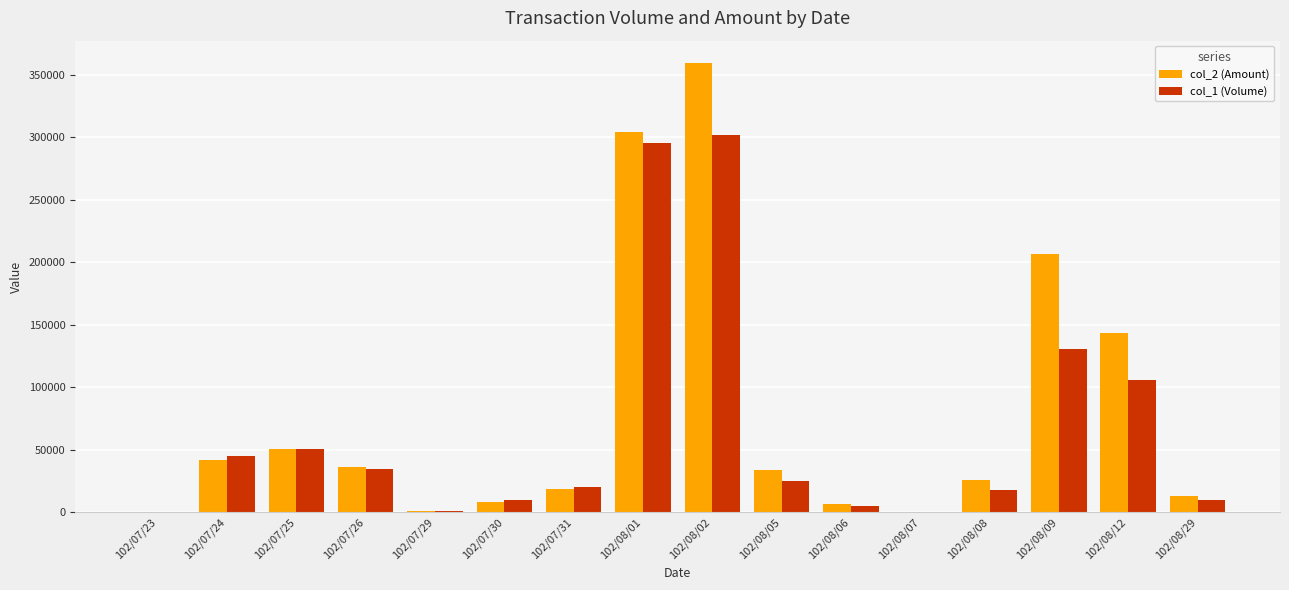

What is the total value across all series at 102/07/25?

101990